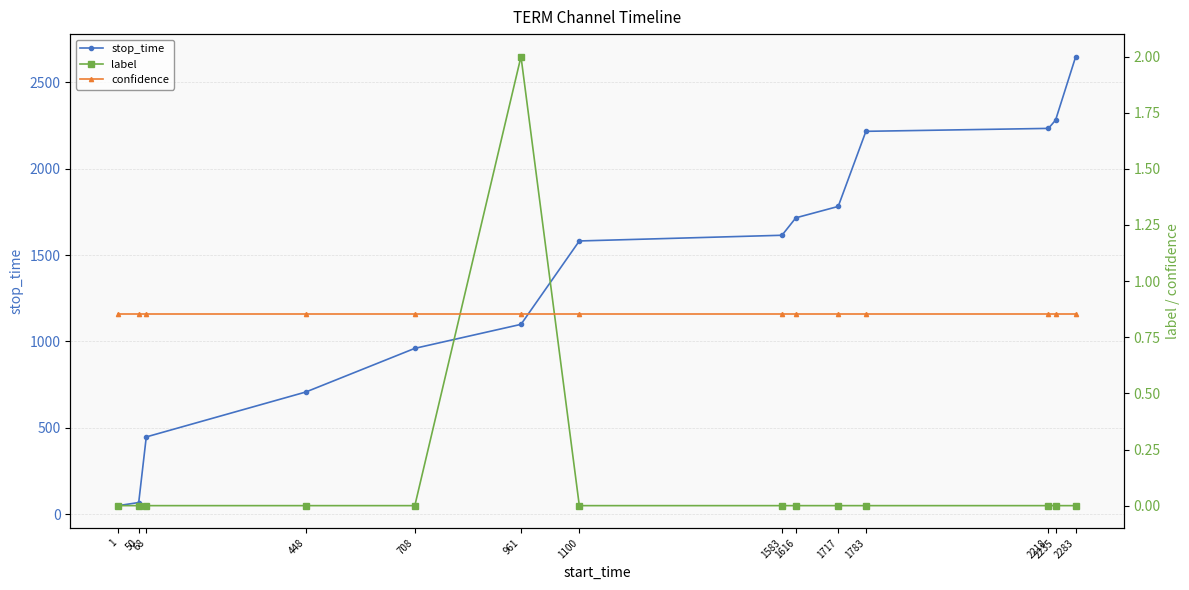

List the labels in order of label value, largest first.

961, 1, 50, 68, 448, 708, 1100, 1583, 1616, 1717, 1783, 2218, 2235, 2283